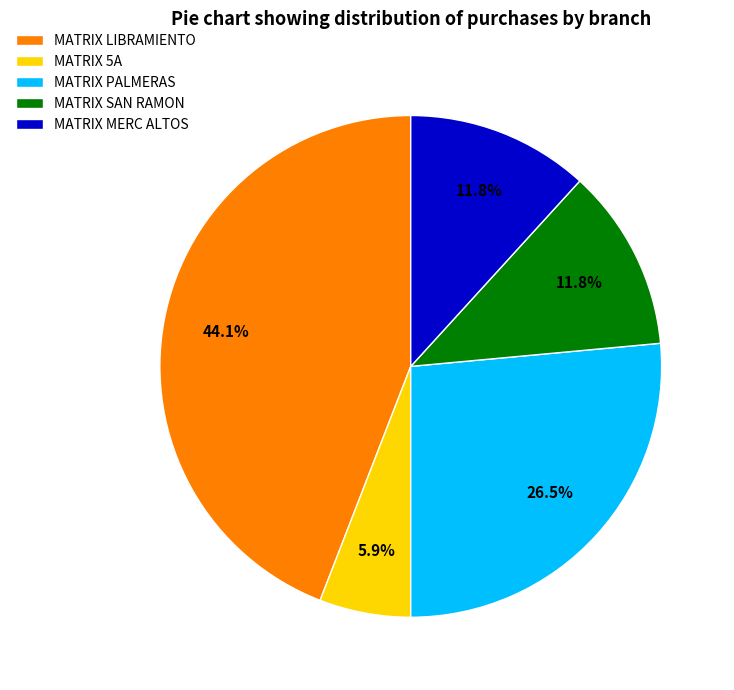

What is the smallest slice in the pie chart?

MATRIX 5A